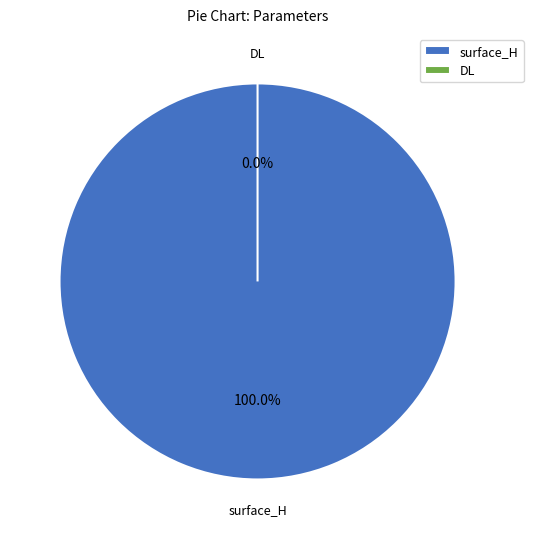

Which category has the smallest portion of the pie?

DL